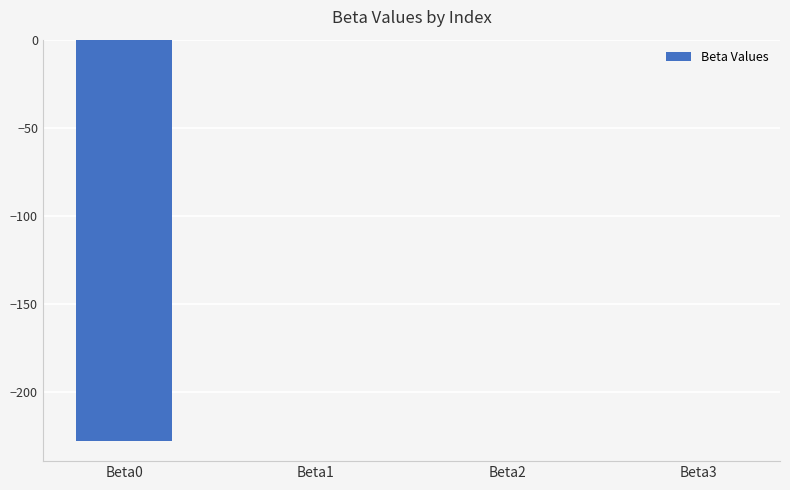

What is the sum of all values?

-228.0